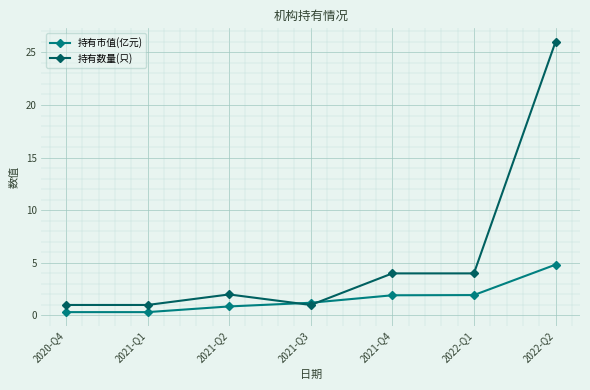

At 2021-Q4, list the series in order from smallest to largest.

持有市值(亿元), 持有数量(只)